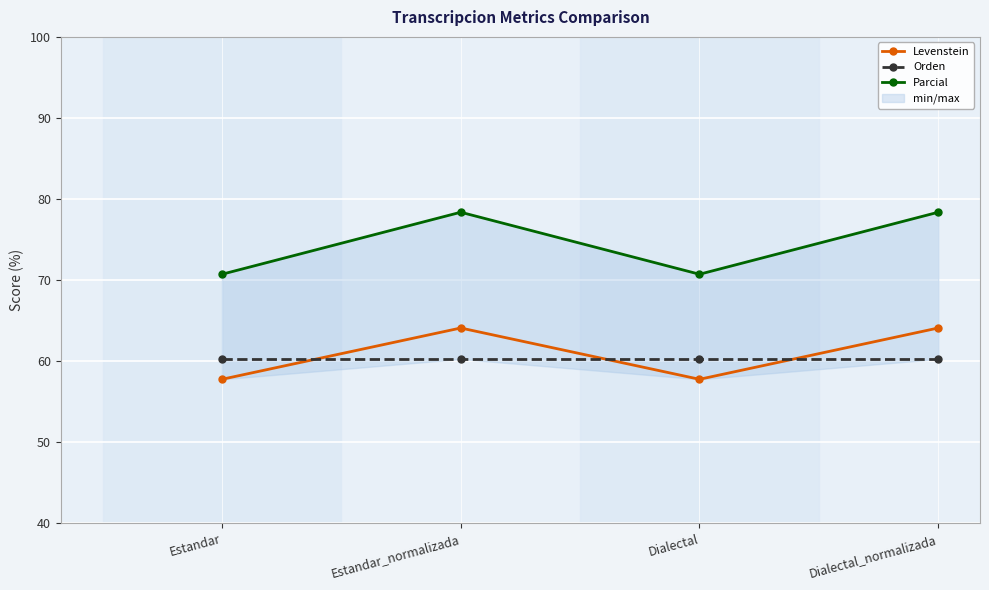

Is it true that Levenstein equals 17.8 at Estandar?

False